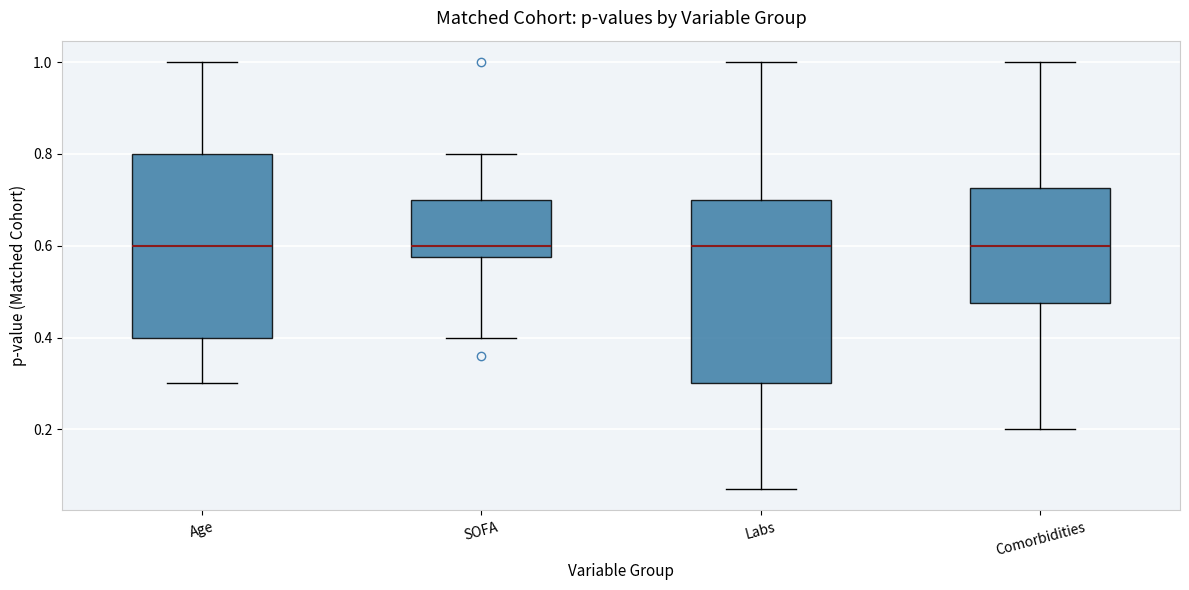

Reading left to right, read every box against the y-axis: the position of its median line, the range the box covers, and the ends of its whiskers. The values are not printed on the chart, so give them approximately, as read against the axis.

Age: median 0.60, box 0.40 to 0.80, whiskers 0.30 to 1.00
SOFA: median 0.60, box 0.58 to 0.70, whiskers 0.40 to 0.80
Labs: median 0.60, box 0.30 to 0.70, whiskers 0.08 to 1.00
Comorbidities: median 0.60, box 0.48 to 0.72, whiskers 0.20 to 1.00